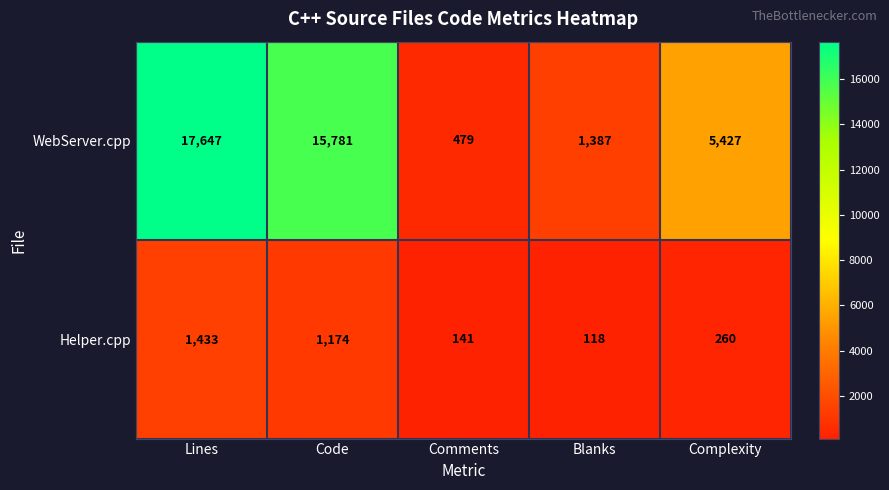

What is the spread (max minus min) of values at Blanks?

1269